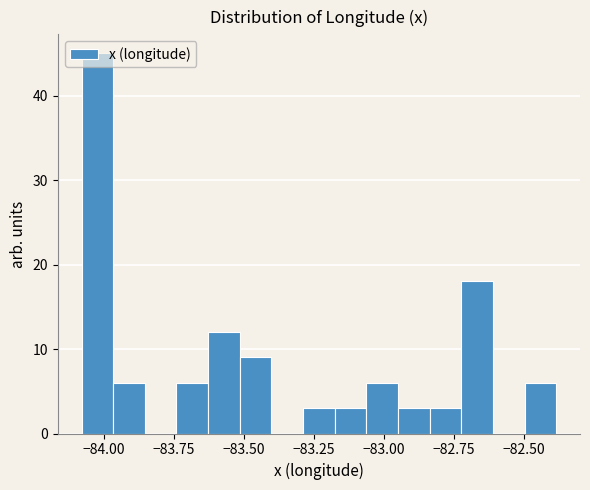

Read against the x-axis, roughly where is the centre of the tallest bar?

-84.00